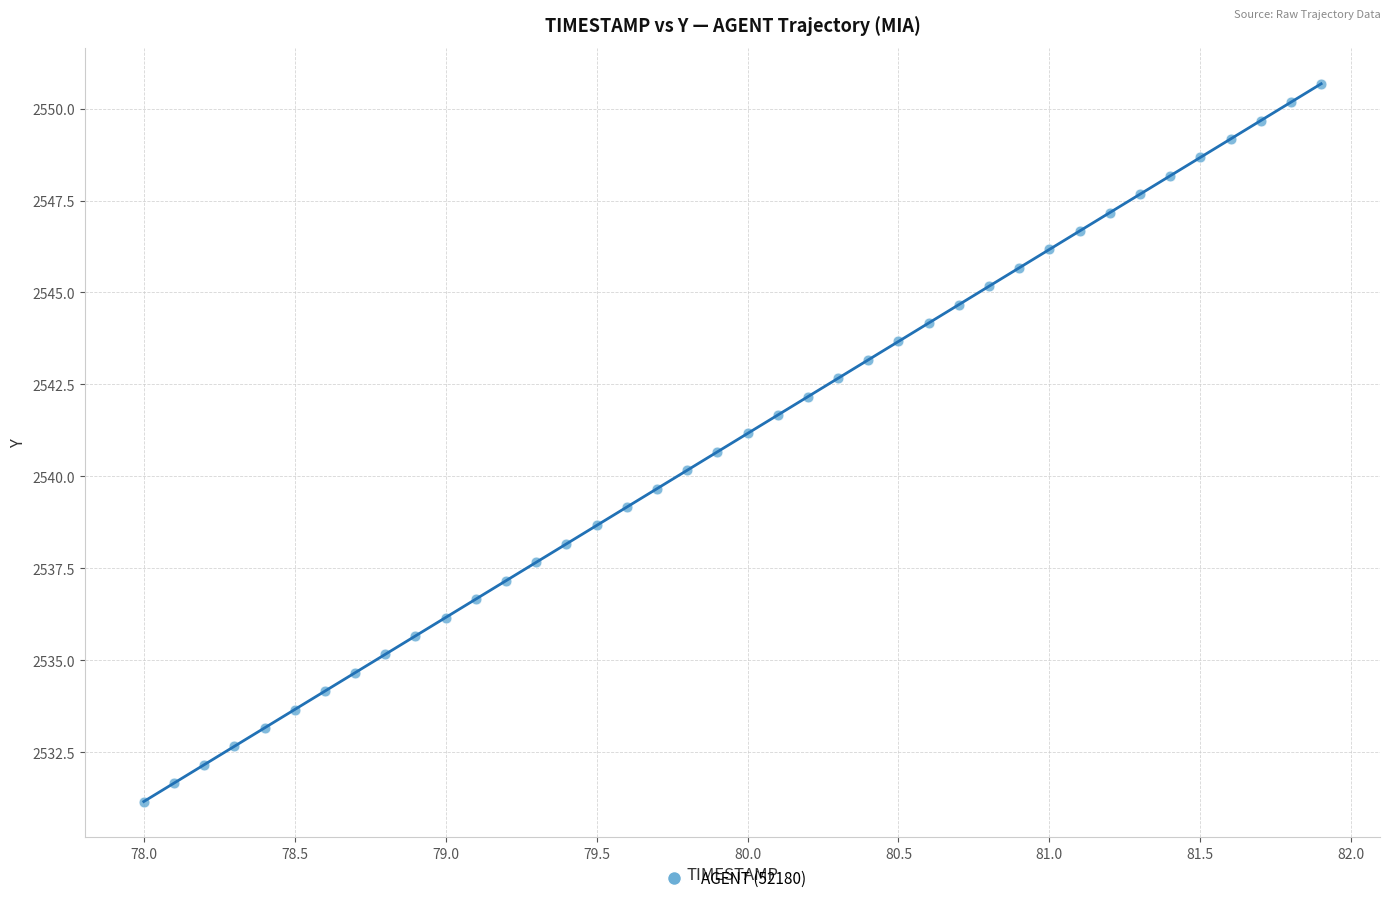

What is the range of Y values (max minus min)?

19.5